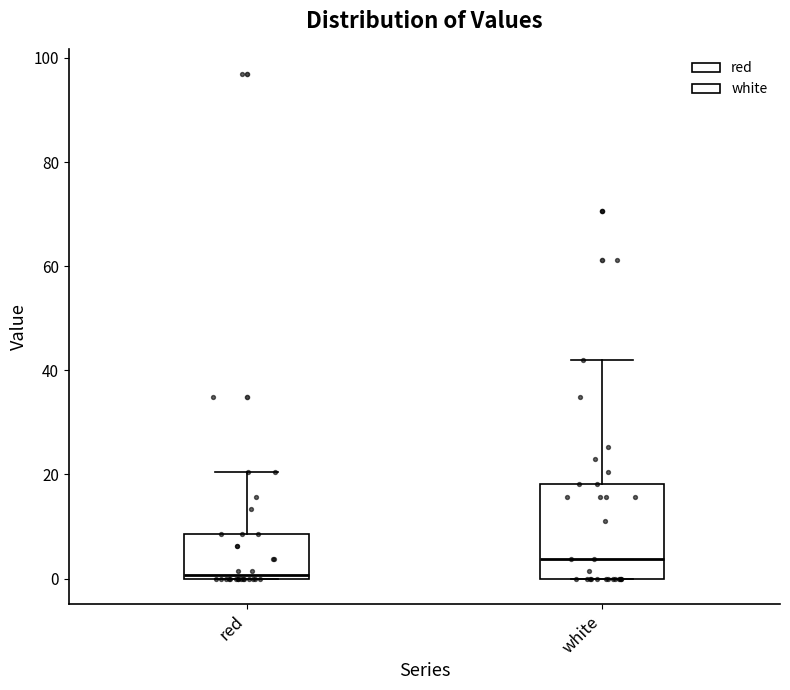

Which box has the highest median line?

white